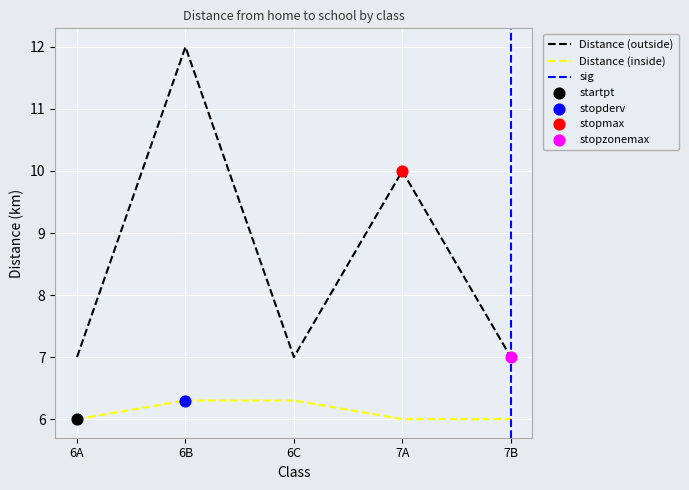

At which category is the sum across all series the highest?

6B